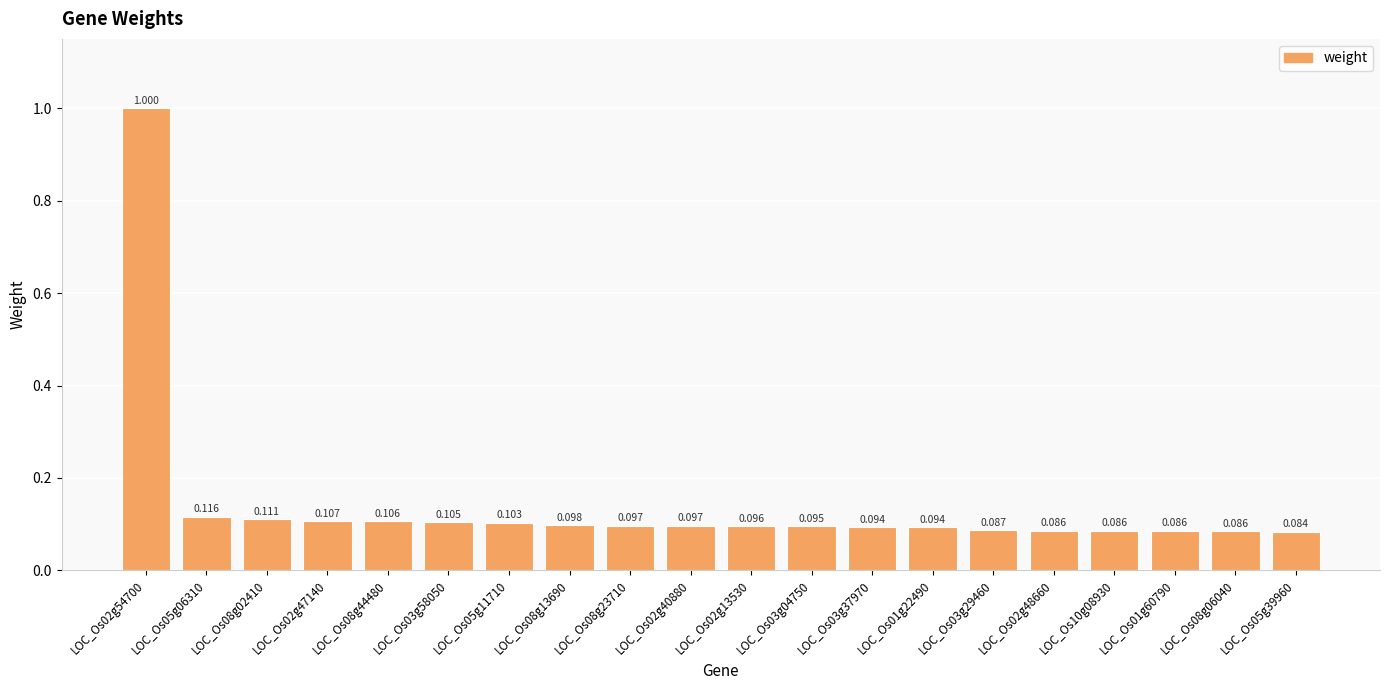

What is the label of the 3rd bar from the right?

LOC_Os01g60790